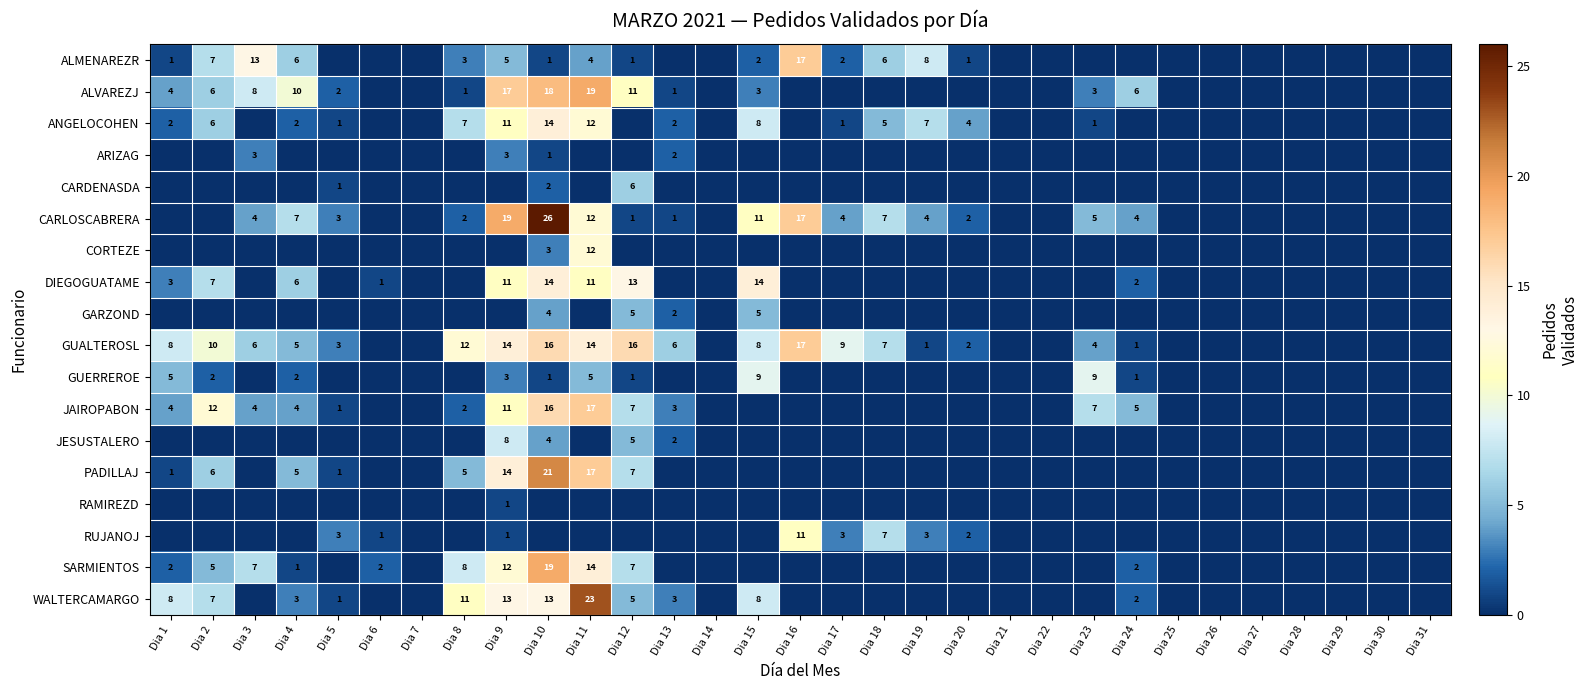

What is the sum of all ALMENAREZR values?

77